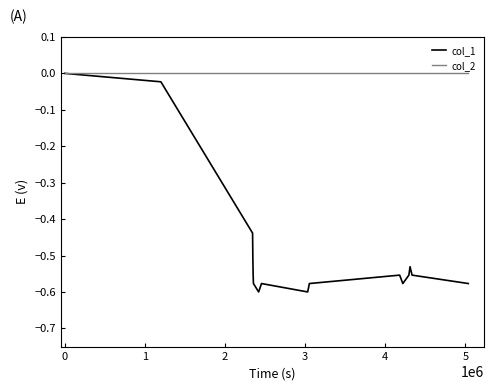

How many interior local valleys does the col_1 series have?

3